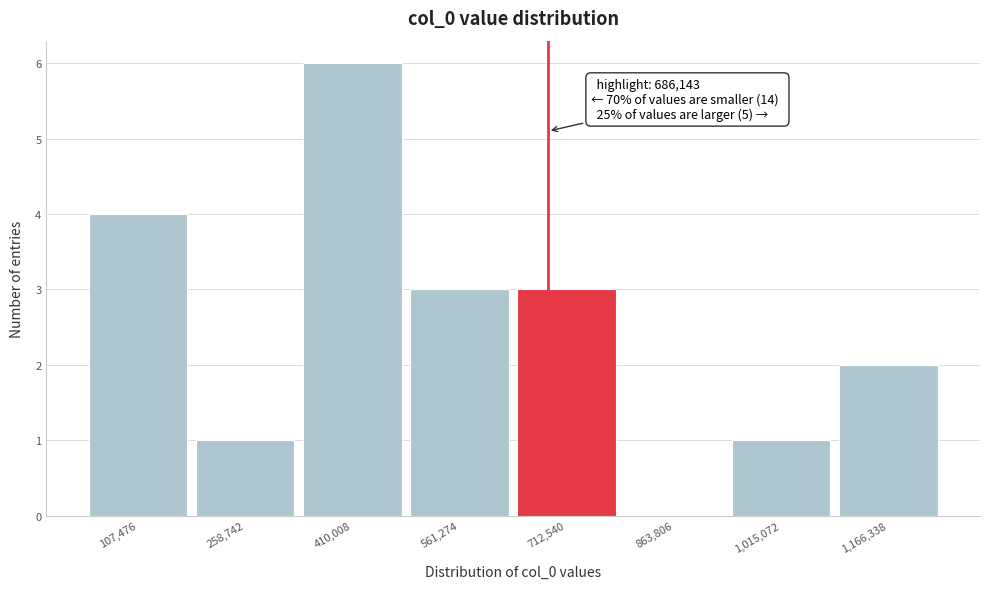

Which range on the x-axis has the tallest bar?

340000 to 480000